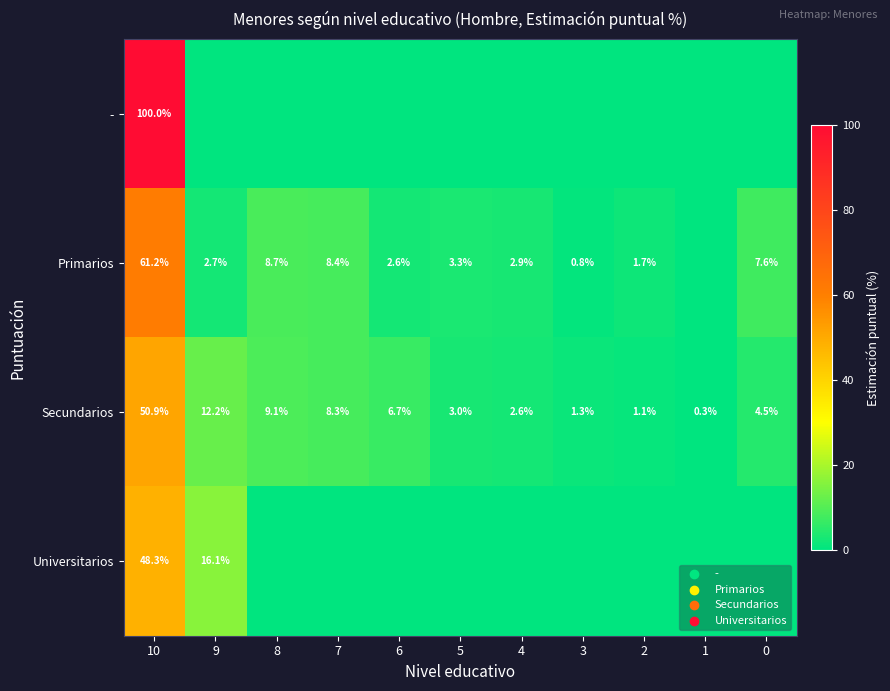

At which label does row_3 reach its minimum?

8